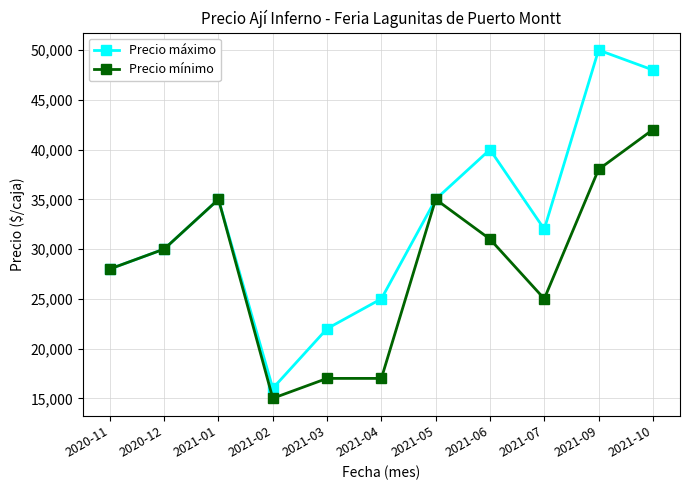

What is the difference between the second highest and second lowest values in the Precio máximo series?

26000